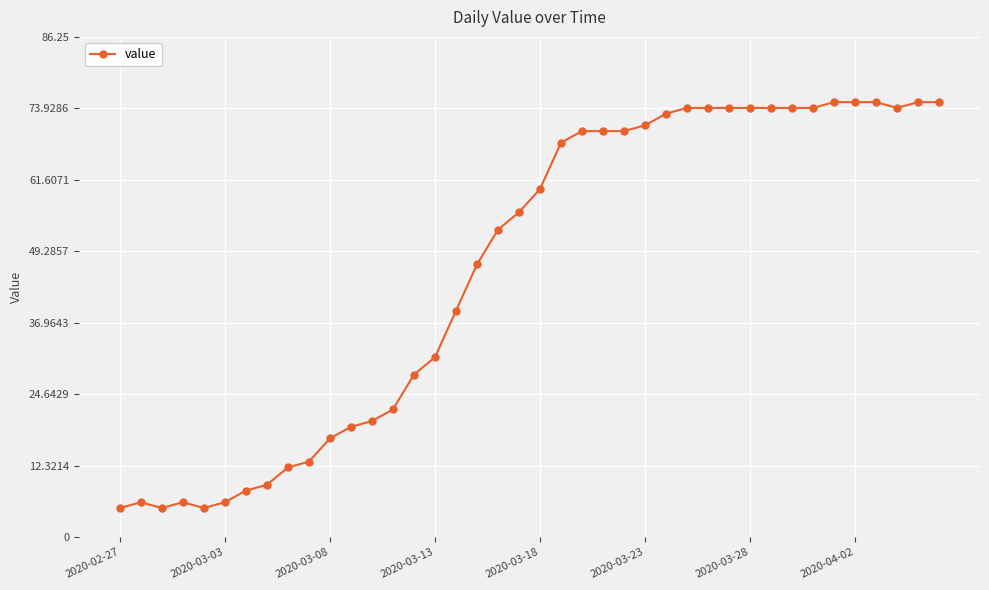

True or false: there are more than 1 points higher than both neighbors.

True